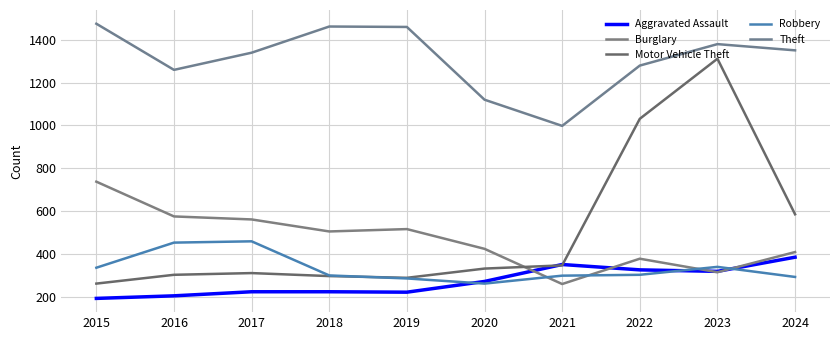

What is the sum of the Burglary values at 2016 and 2019?

1093